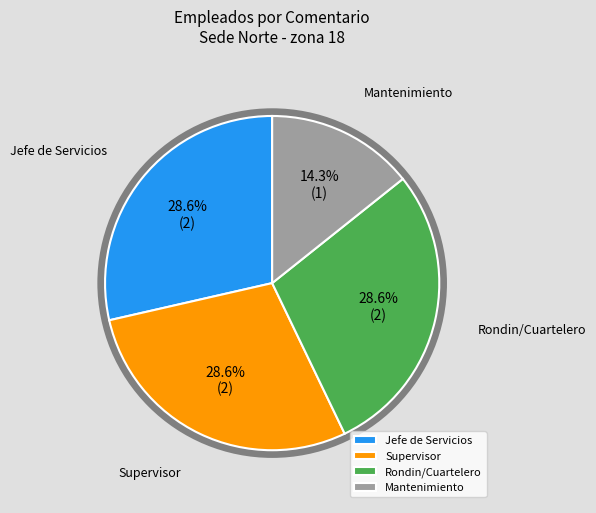

Does Supervisor account for over 50% of the chart?

No